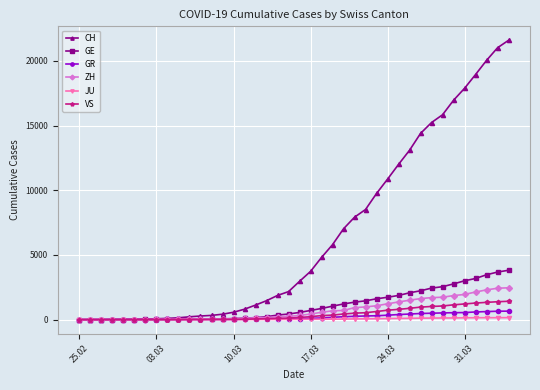

Does the chart have visible grid lines?

Yes